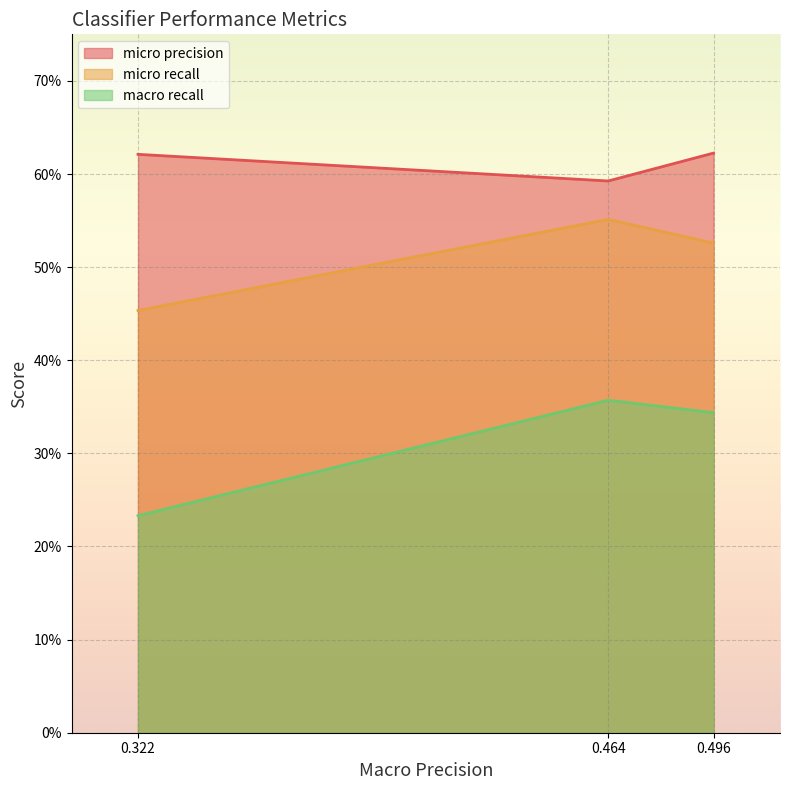

What is the lowest value of the micro recall series?

0.5